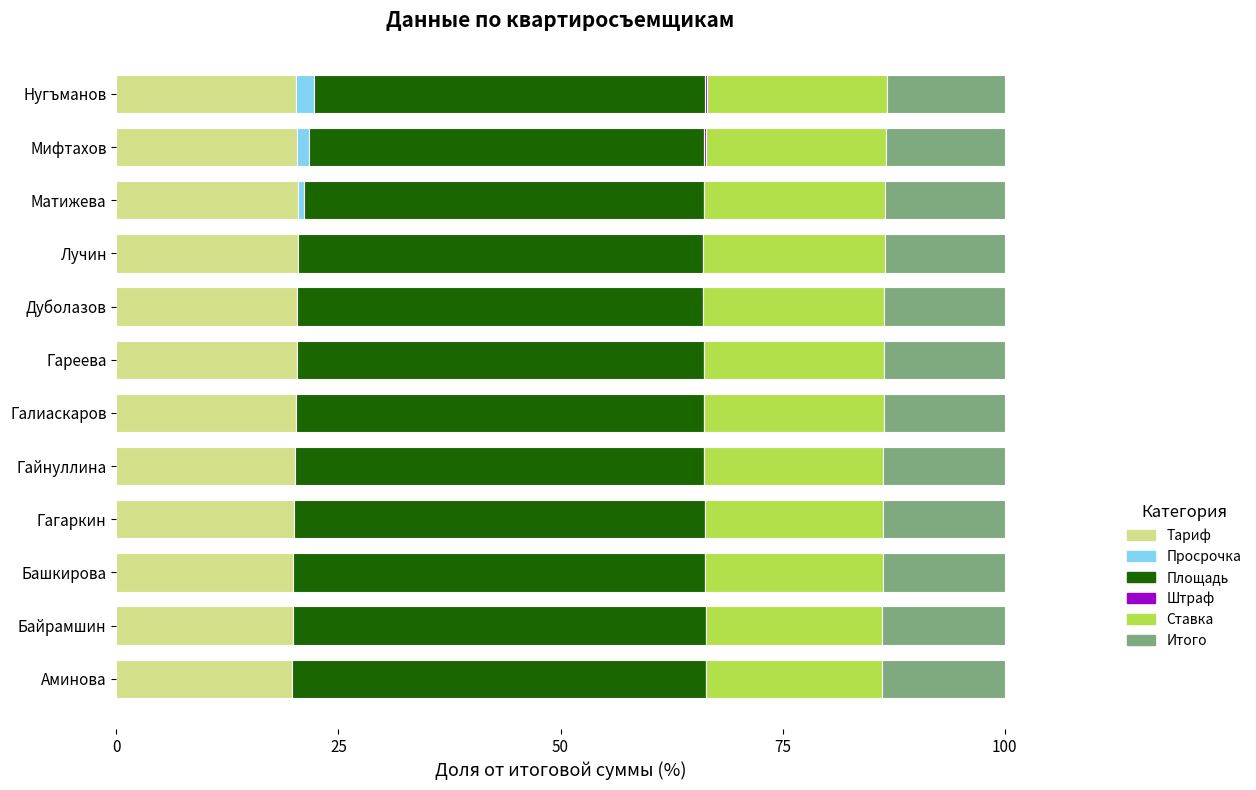

What is the total value across all series at Лучин?

100.0